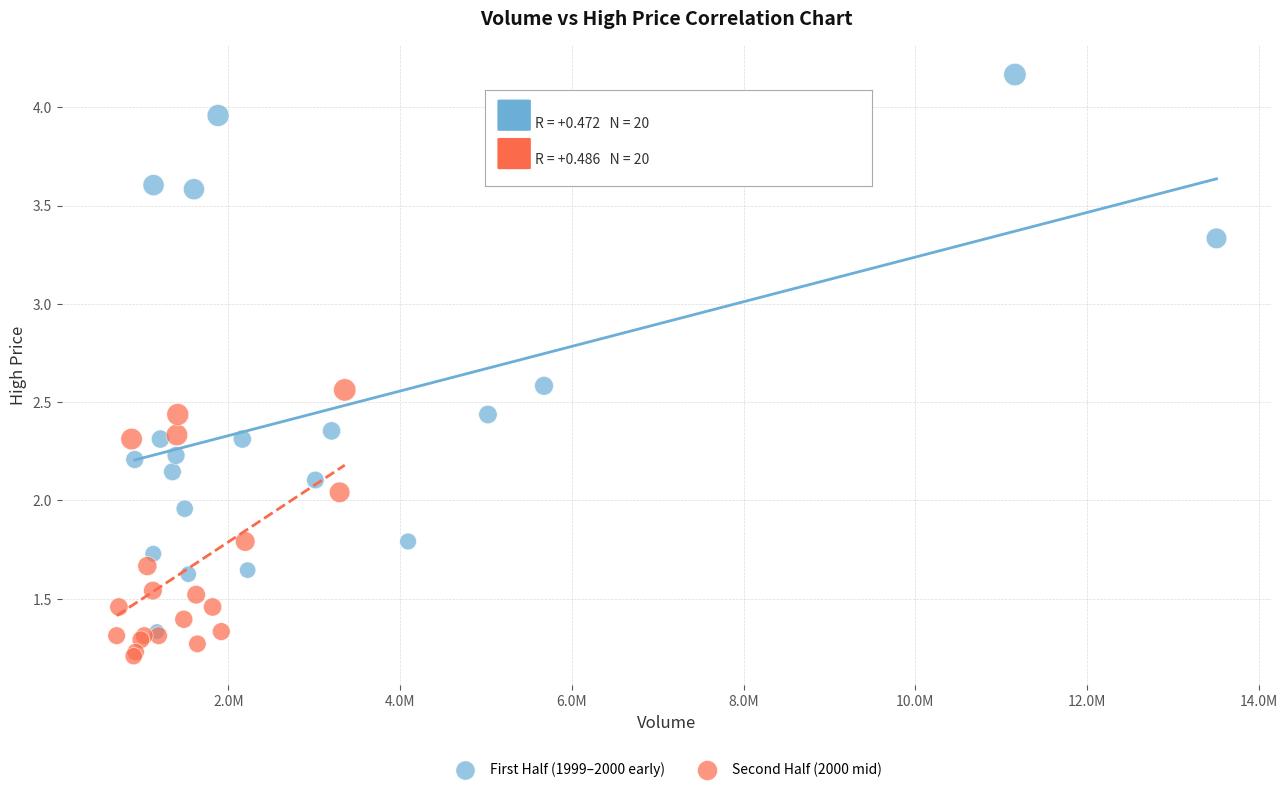

What are all the series names shown in the legend?

First Half (1999–2000 early), Second Half (2000 mid)